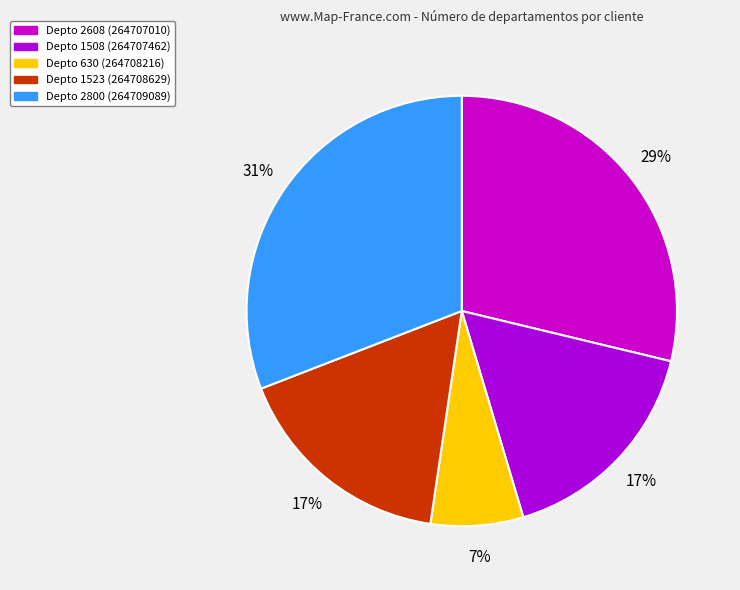

What is the smallest slice in the pie chart?

Depto 630 (264708216)